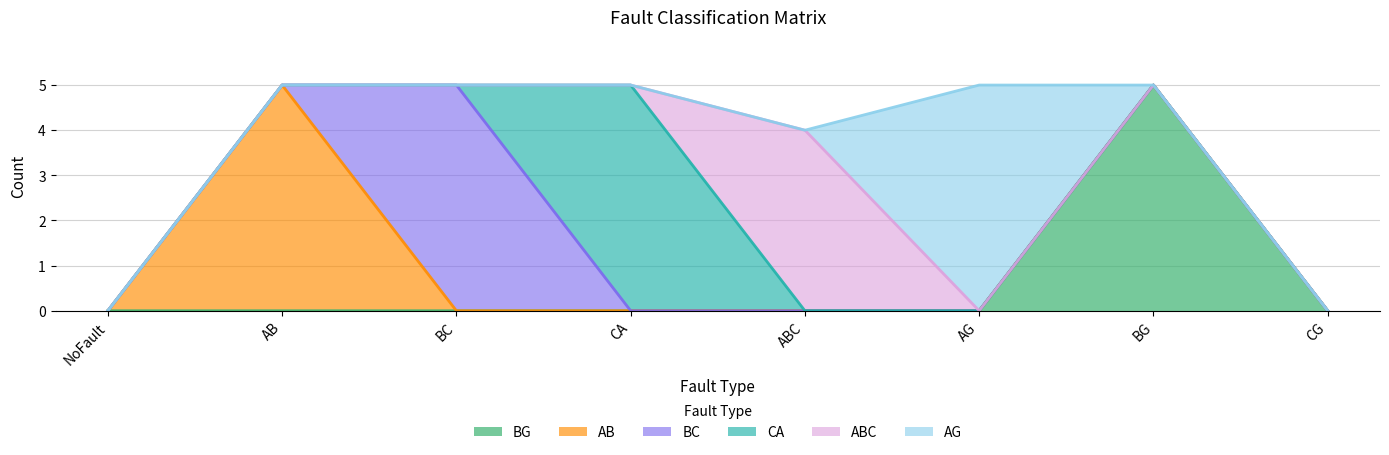

Which has a higher value, CA or BG?

BG